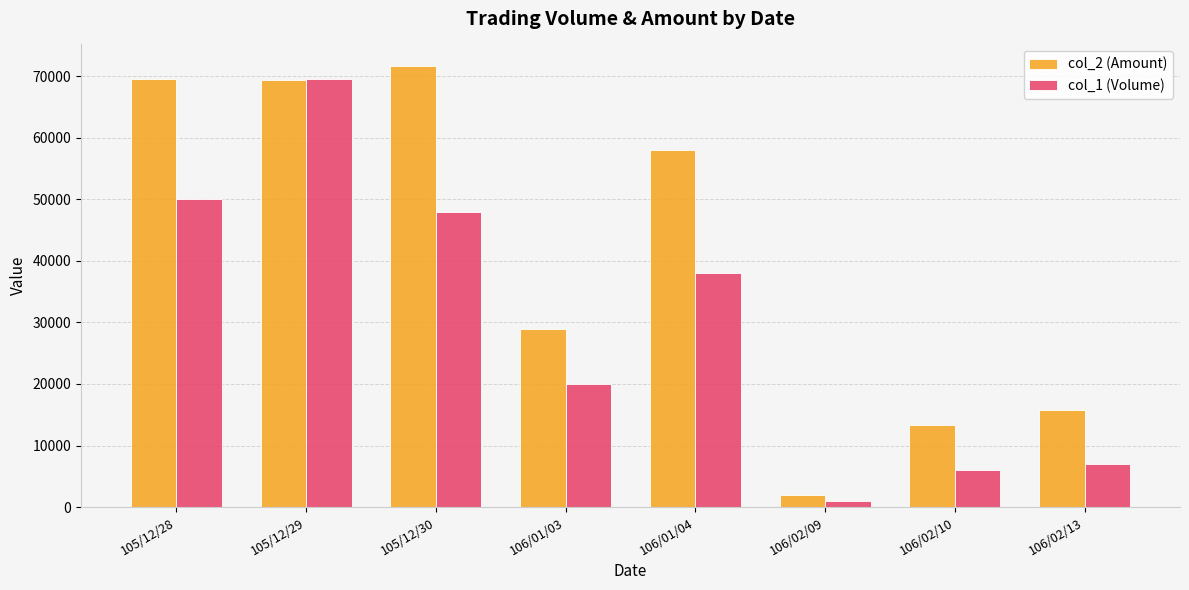

At which label does col_2 (Amount) reach its minimum?

106/02/09